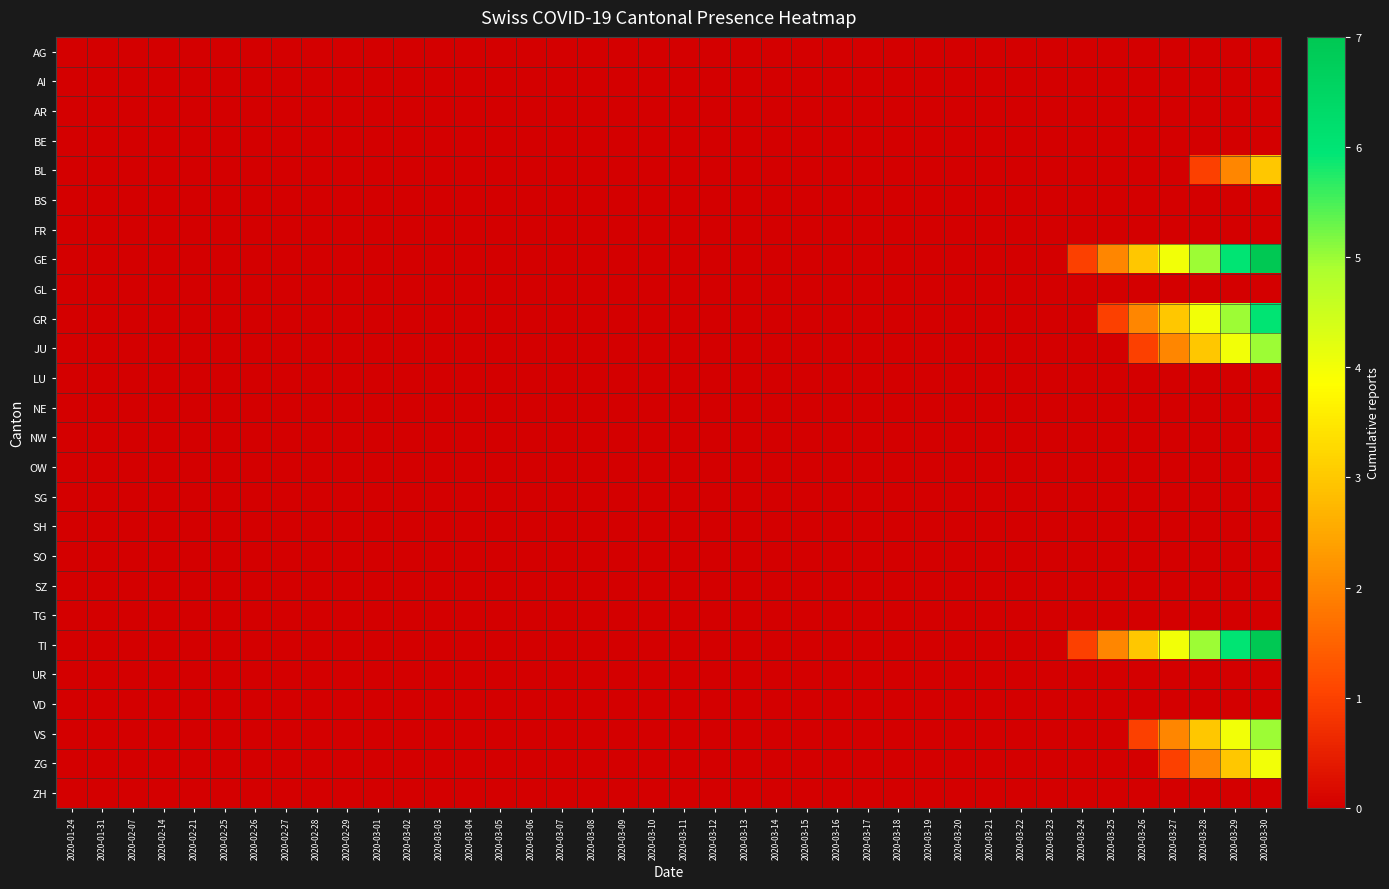

Rank the series by their maximum value, from lowest to highest.

AG, AI, AR, BE, BS, FR, GL, LU, NE, NW, OW, SG, SH, SO, SZ, TG, UR, VD, ZH, BL, ZG, JU, VS, GR, GE, TI